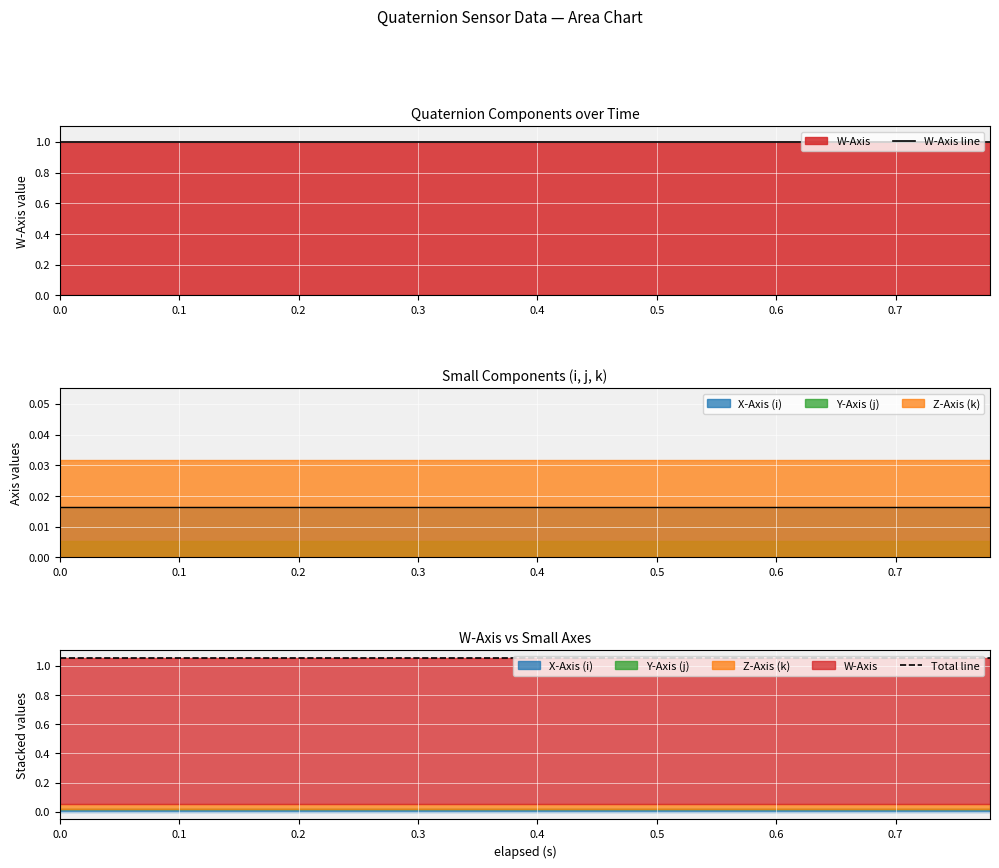

What is the lowest value of the W-Axis line series?

1.0